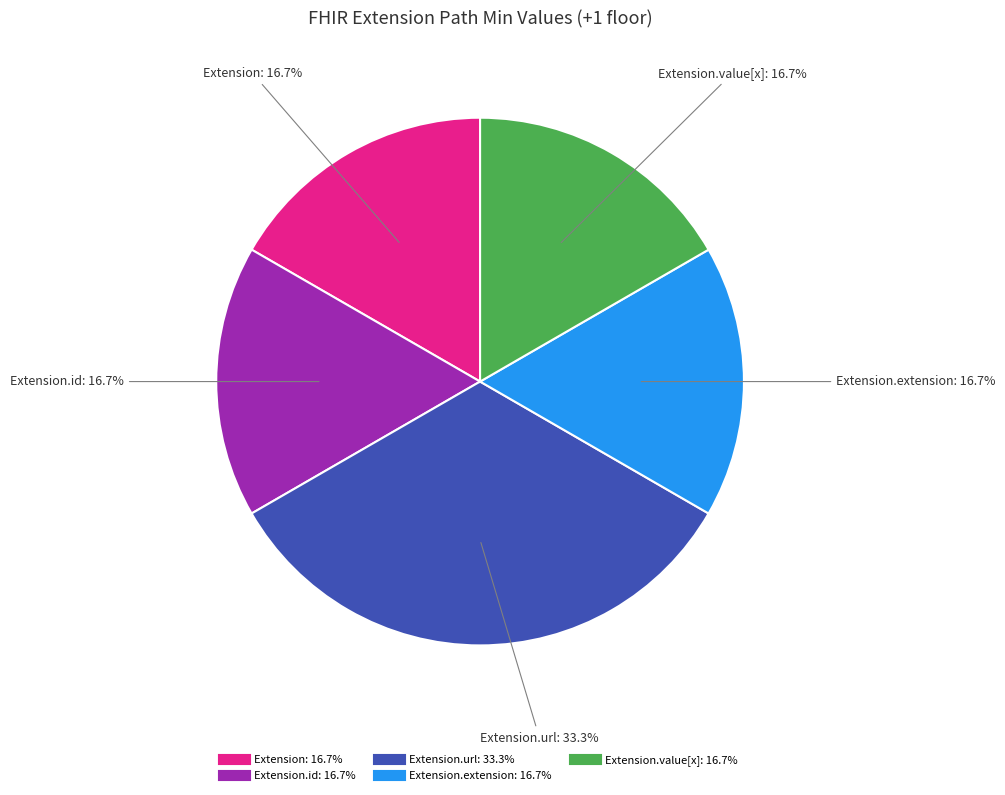

Is there a majority slice in this chart?

No